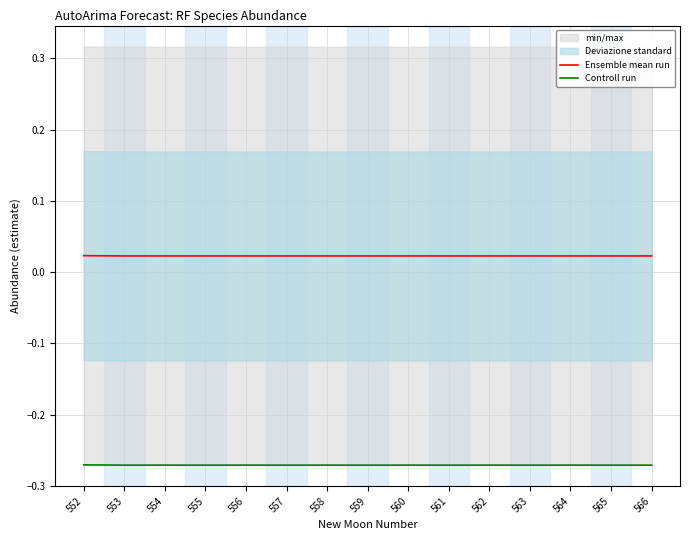

How many categories are shown in the chart?

15